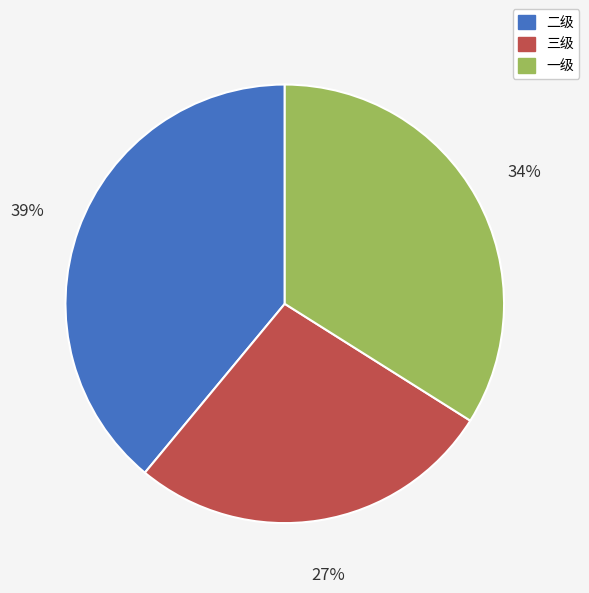

Which has a higher value, 三级 or 二级?

二级